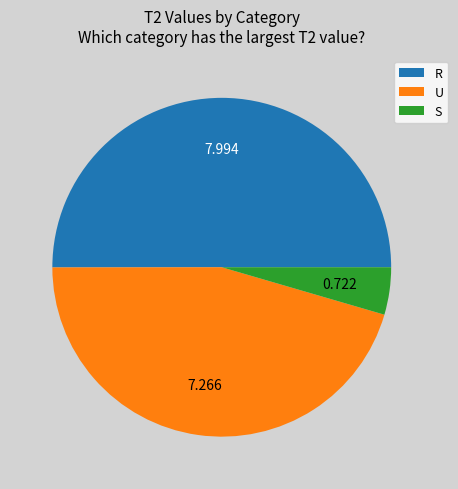

Which has a higher value, R or U?

R